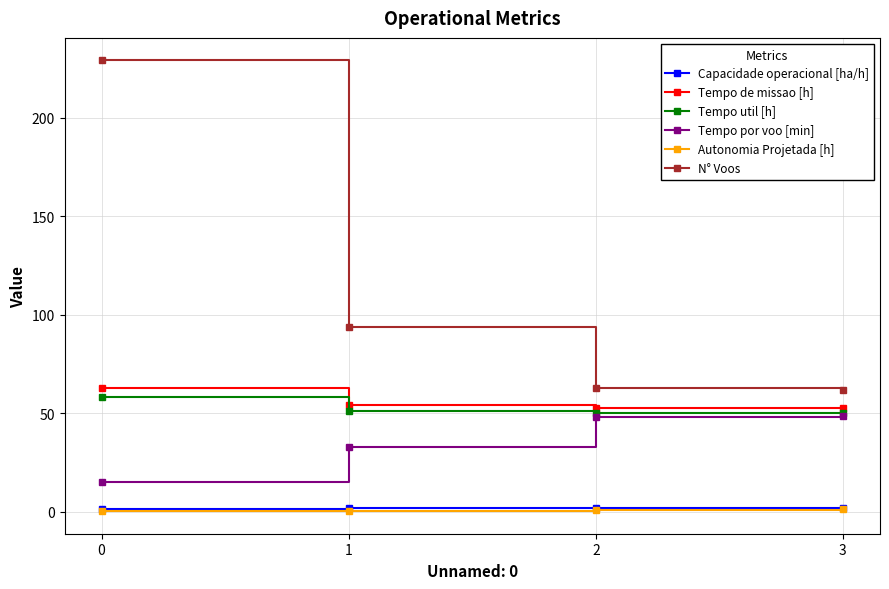

Does the chart display data point markers on the line(s)?

Yes